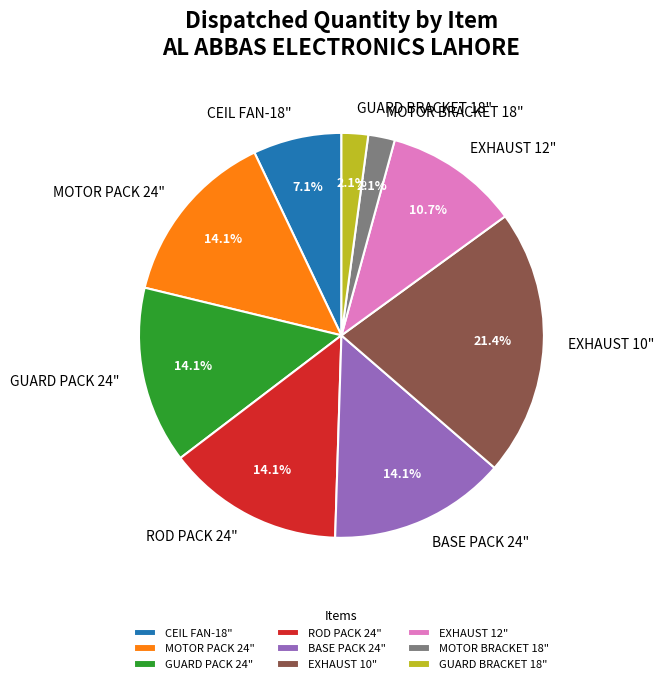

Is there any slice that represents more than half of the pie?

No